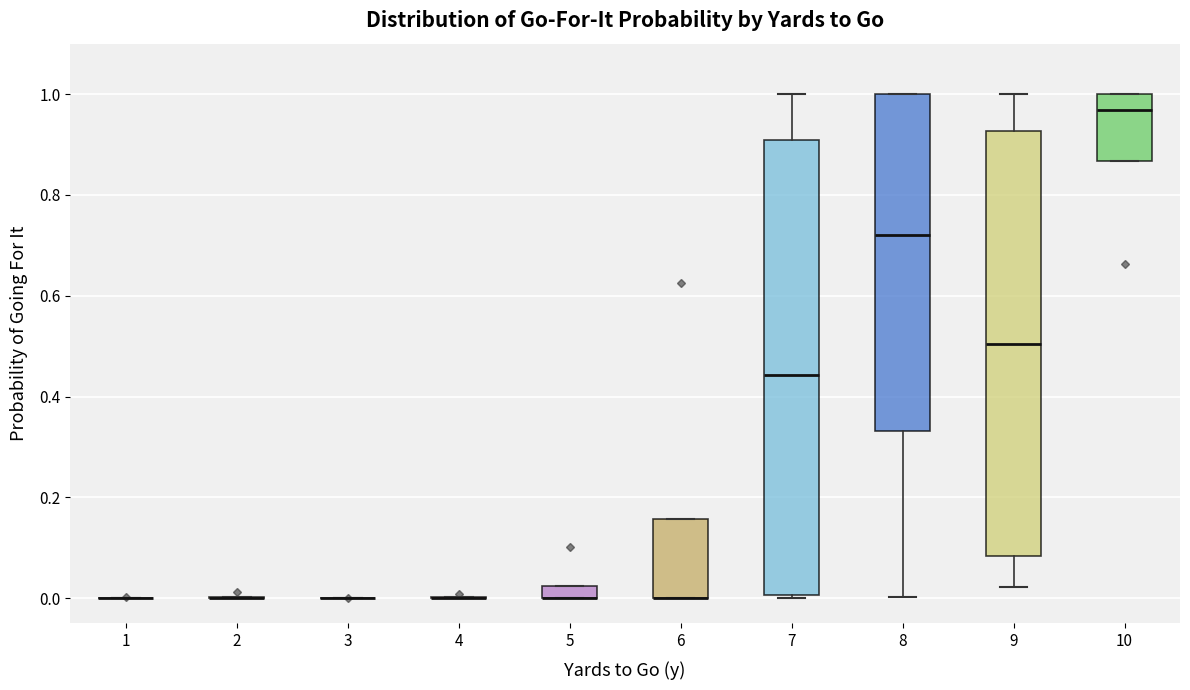

Comparing the boxes themselves (not the whiskers), which one is the tallest?

7